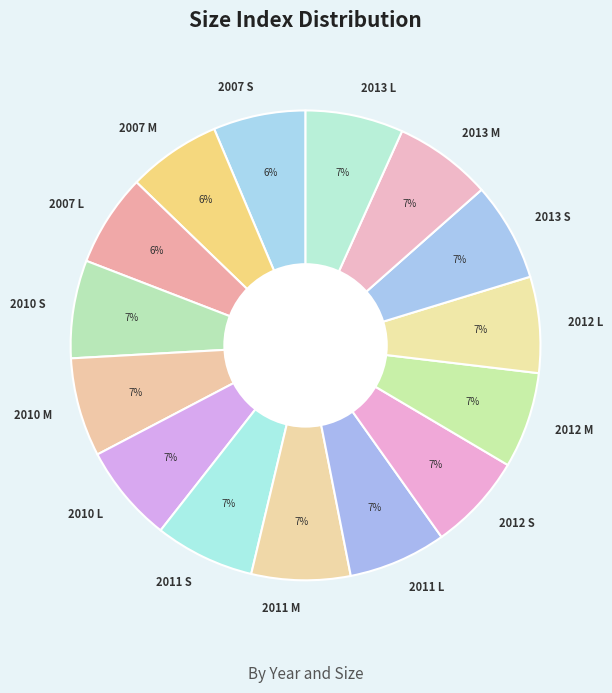

To the nearest percent, what is the average slice percentage?

7%